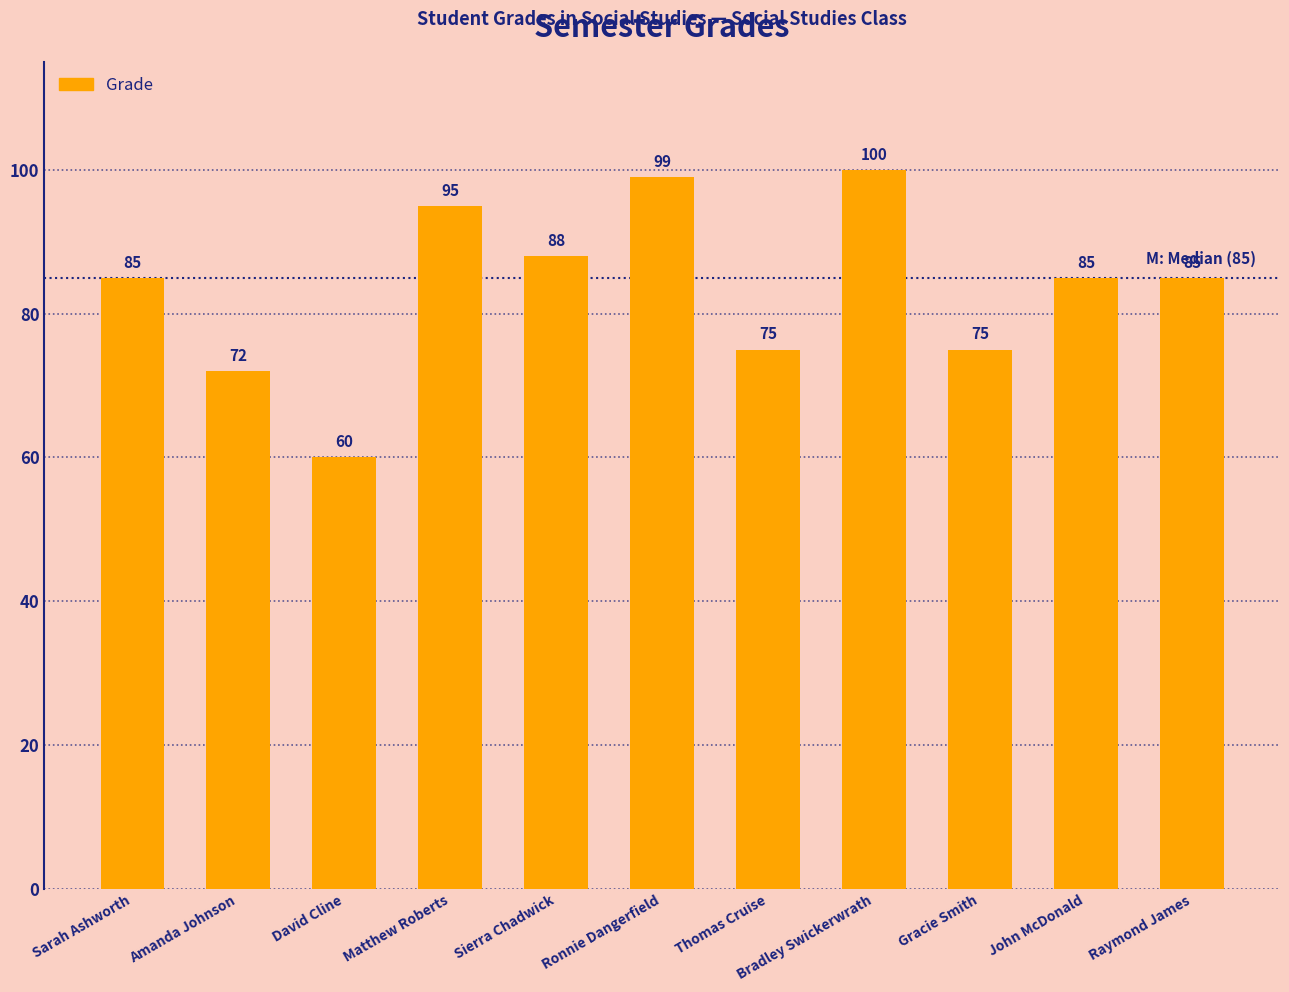

What is the greatest value displayed?

100